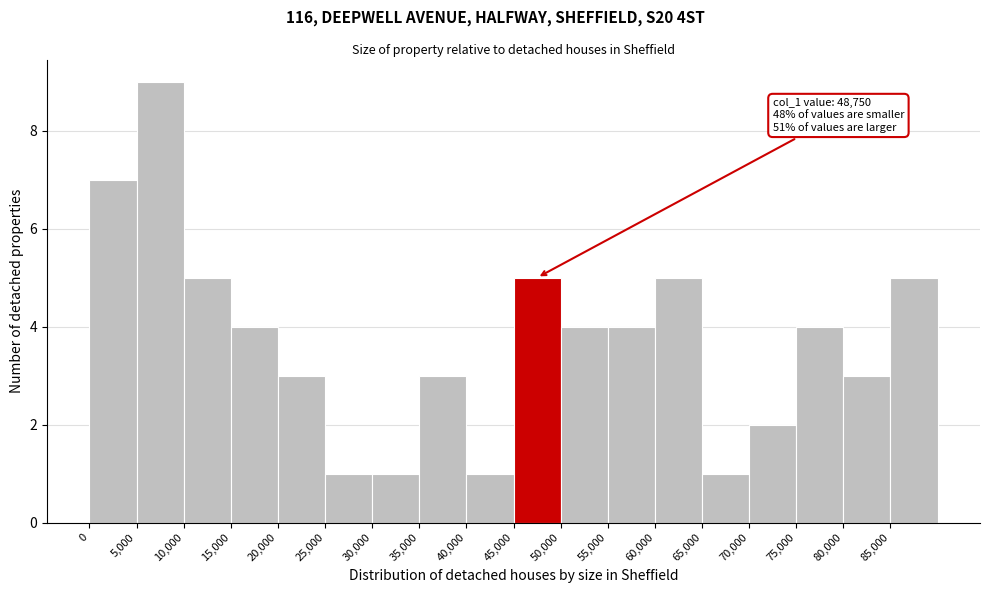

Which range on the x-axis has the tallest bar?

5000 to 10000